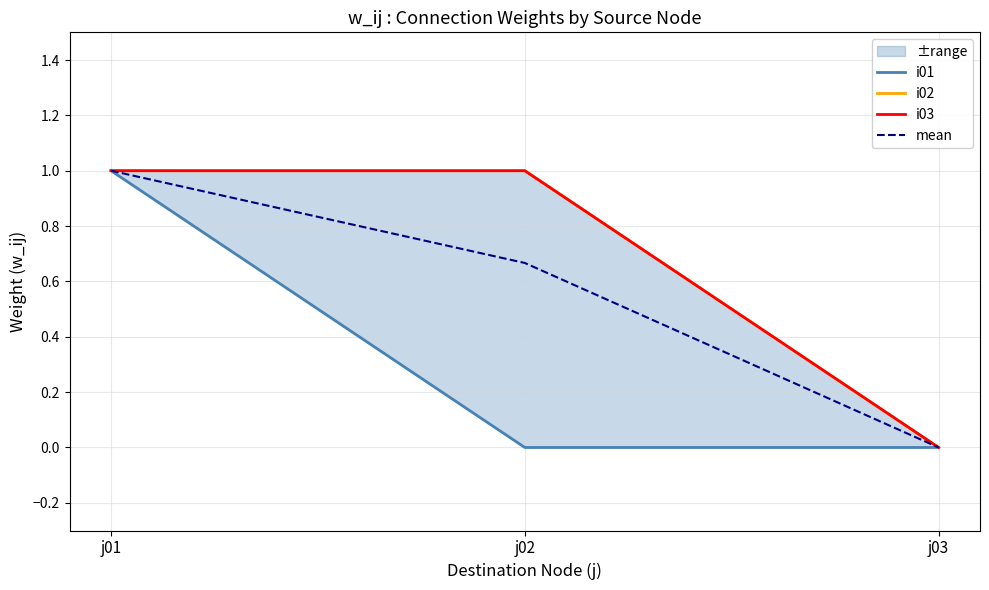

How many lines are shown in the chart?

4